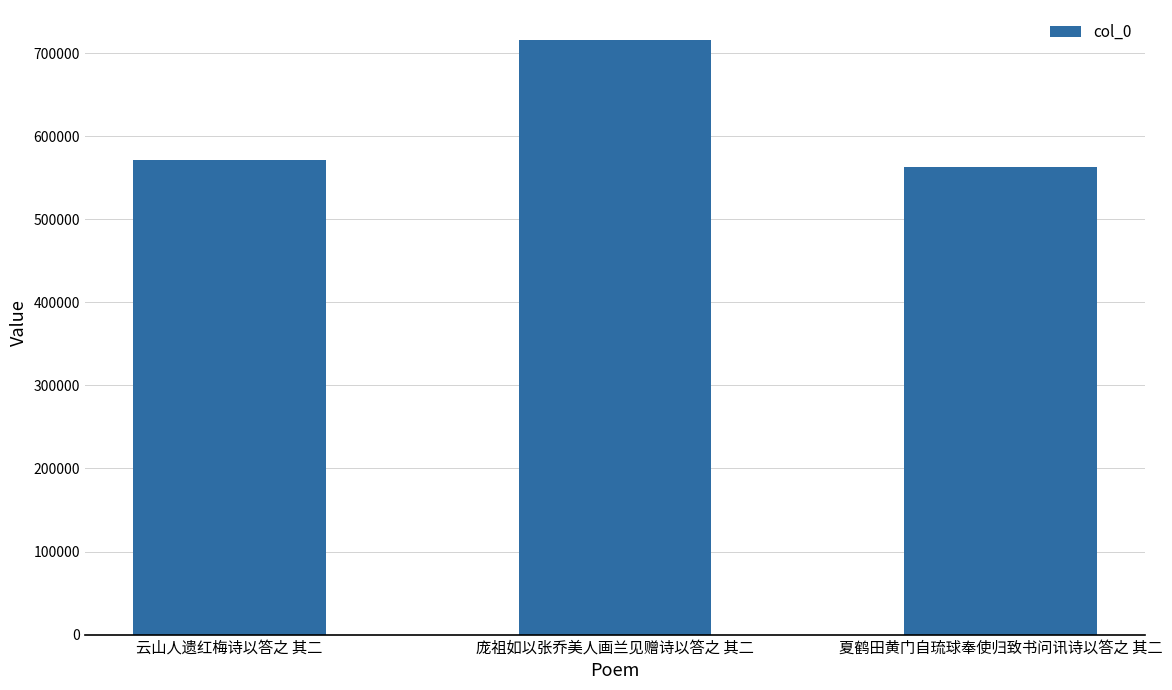

The value at 庞祖如以张乔美人画兰见赠诗以答之 其二 is 715983. True or false?

True